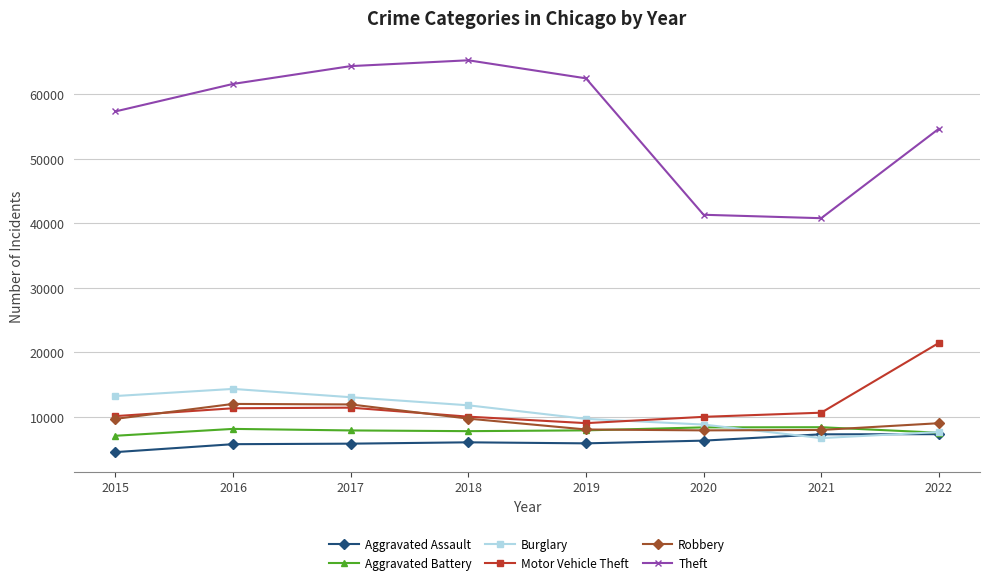

What is the spread (max minus min) of values at 2017?

58588